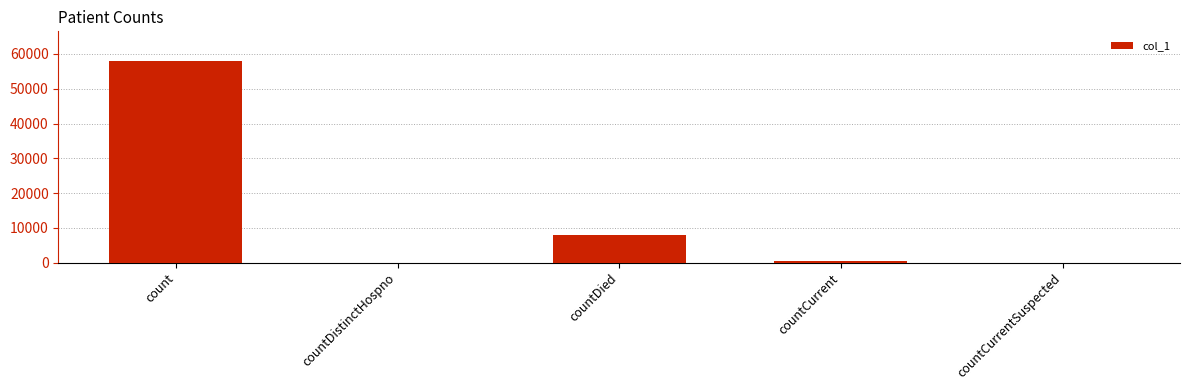

Which label corresponds to the largest value in the chart?

count